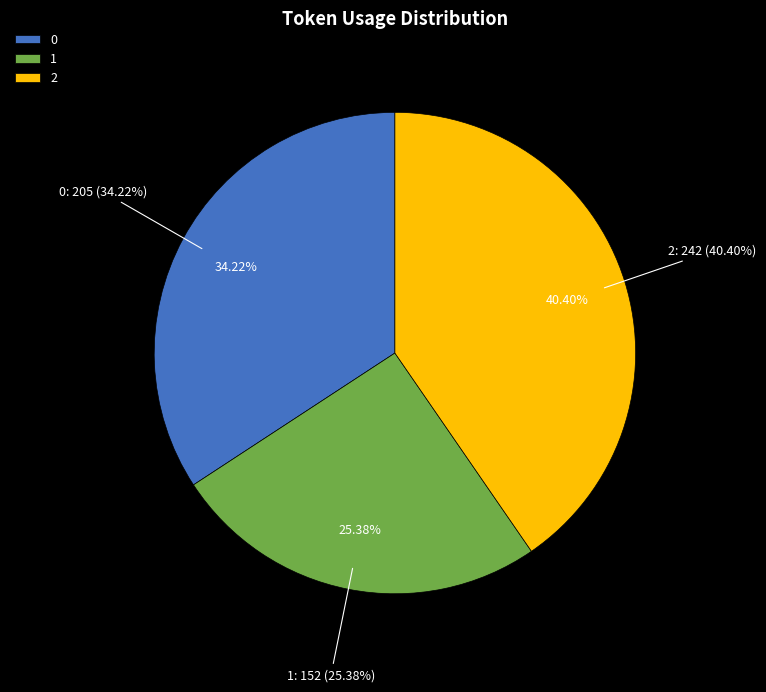

Is it true that 0 is 26% of the pie?

False